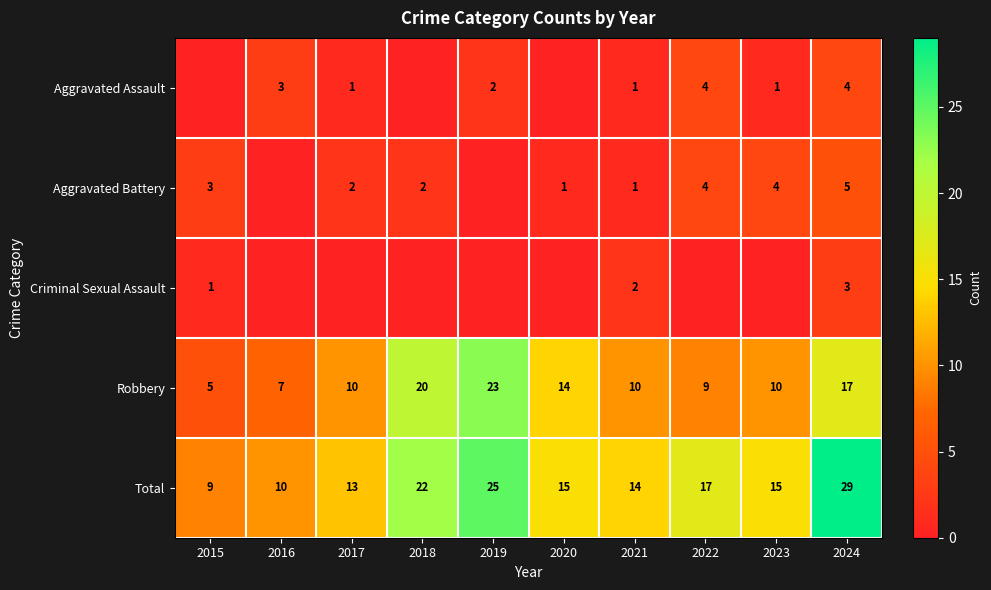

What value does the Robbery series have at 2016?

7